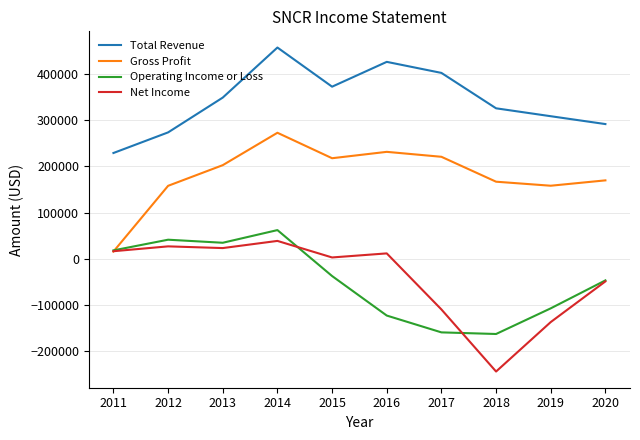

Read the Net Income value at 2015.

3100